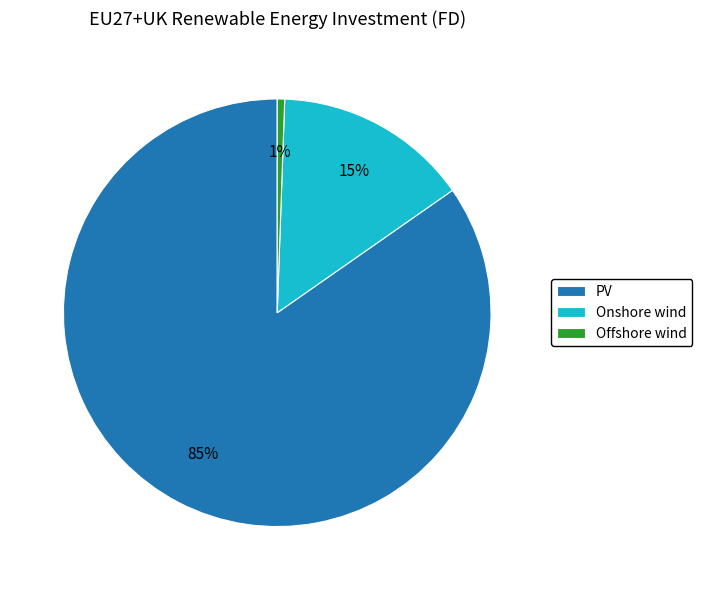

To the nearest percent, what portion does Offshore wind represent?

1%